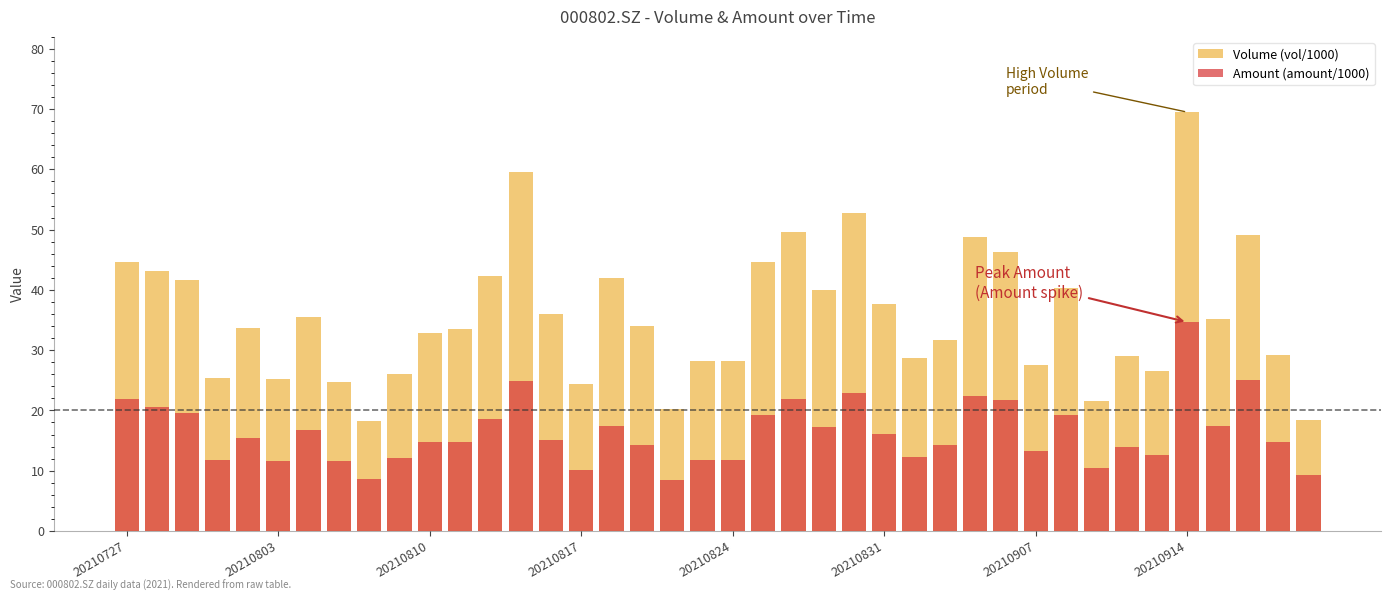

What is the lowest value of the Amount (amount/1000) series?

8.4